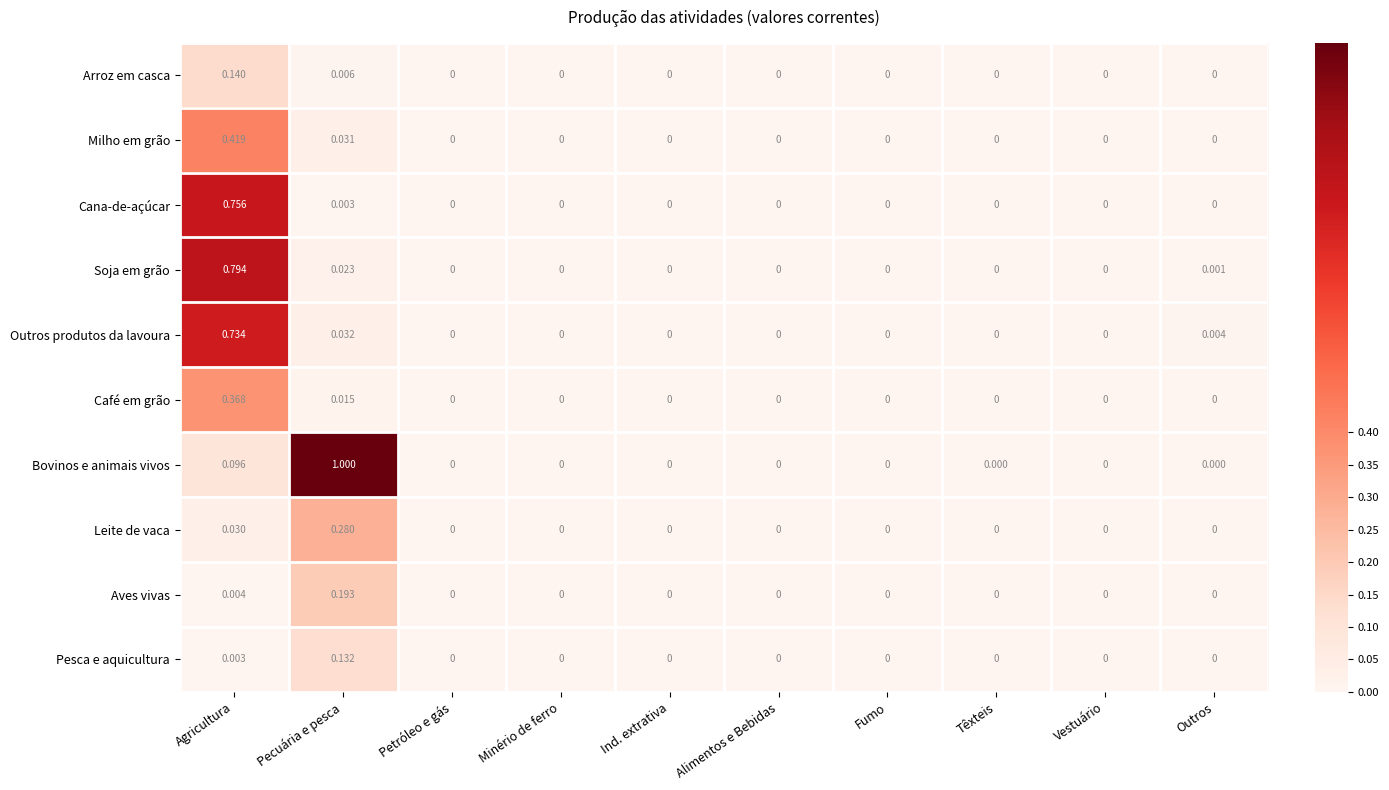

What is the greatest value displayed?

1.0